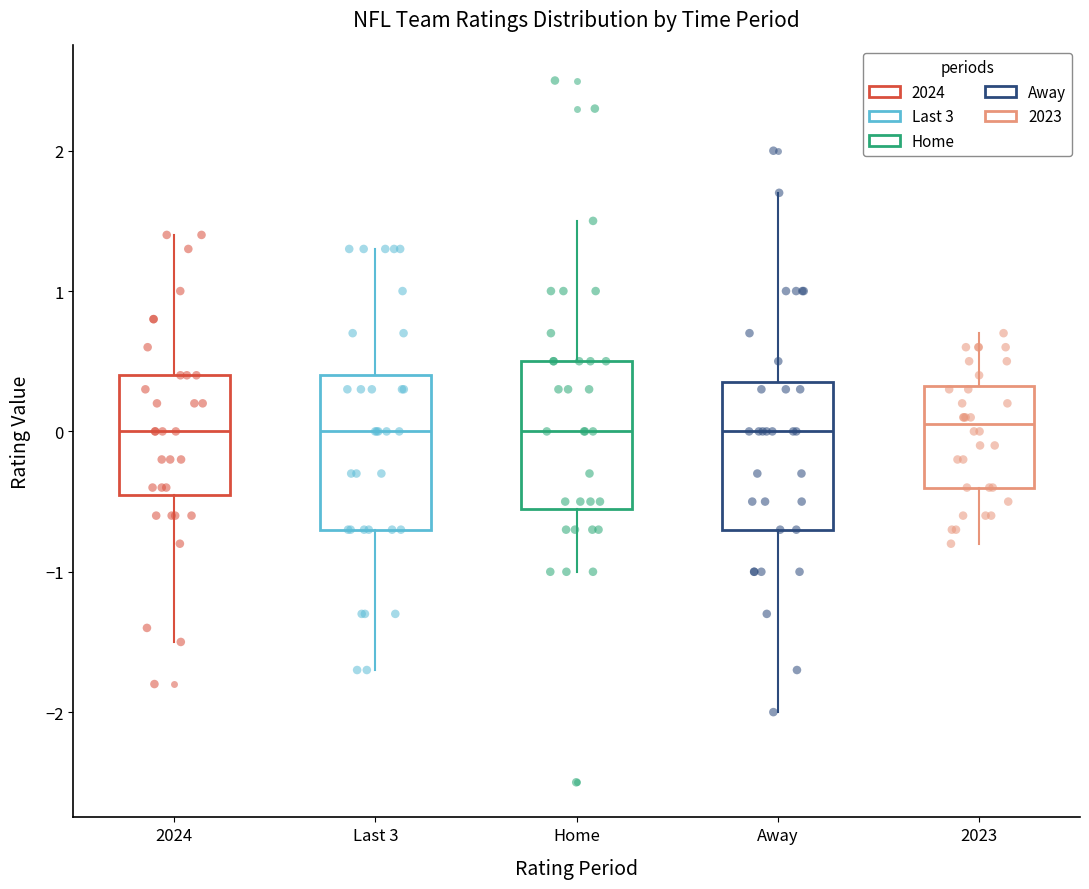

Reading left to right, transcribe this box plot: for each box, give where its median line is, the range the box spans, and where its two whiskers end, as read against the y-axis. The values are not printed on the chart, so give them approximately, as read against the axis.

2024: median 0.0, box -0.4 to 0.4, whiskers -1.5 to 1.4
Last 3: median 0.0, box -0.7 to 0.4, whiskers -1.7 to 1.3
Home: median 0.0, box -0.5 to 0.5, whiskers -1.0 to 1.5
Away: median 0.0, box -0.7 to 0.4, whiskers -2.0 to 1.7
2023: median 0.1, box -0.4 to 0.3, whiskers -0.8 to 0.7